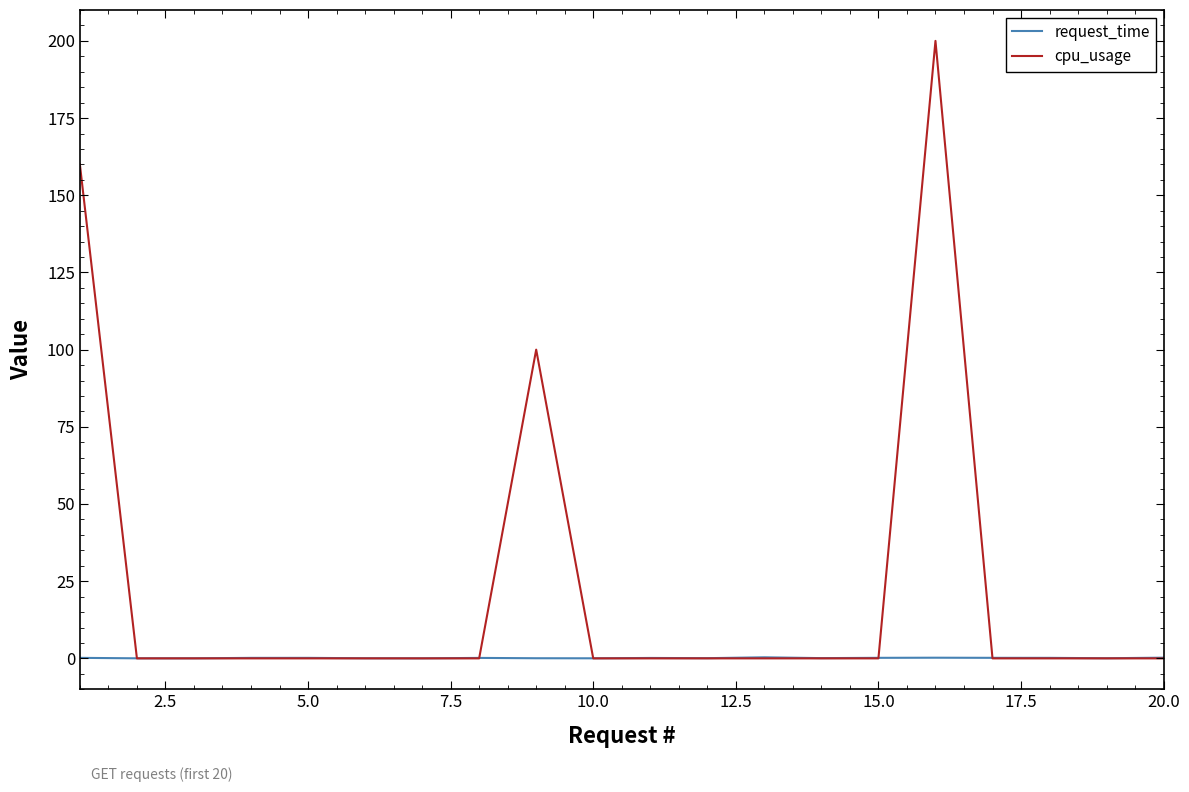

Rank the series by their maximum value, from lowest to highest.

request_time, cpu_usage